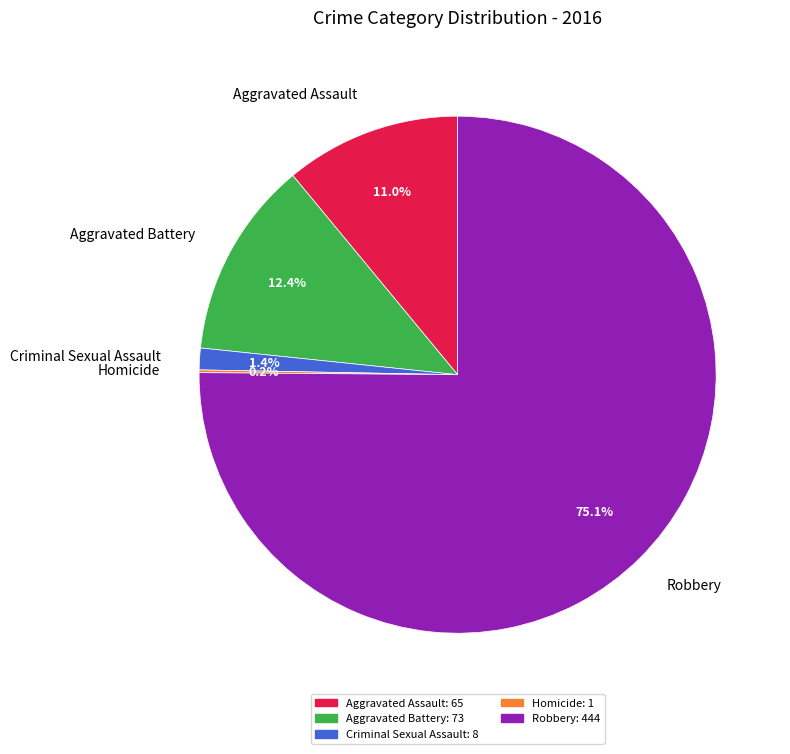

Which slice is the largest?

Robbery